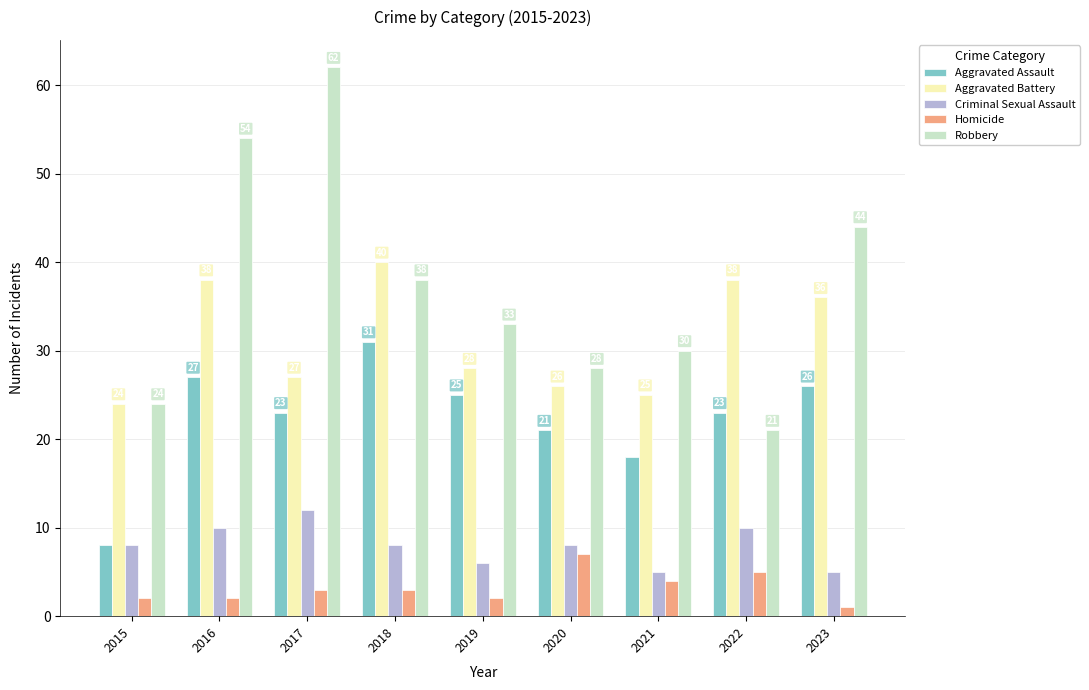

What is the total value across all series at 2019?

94